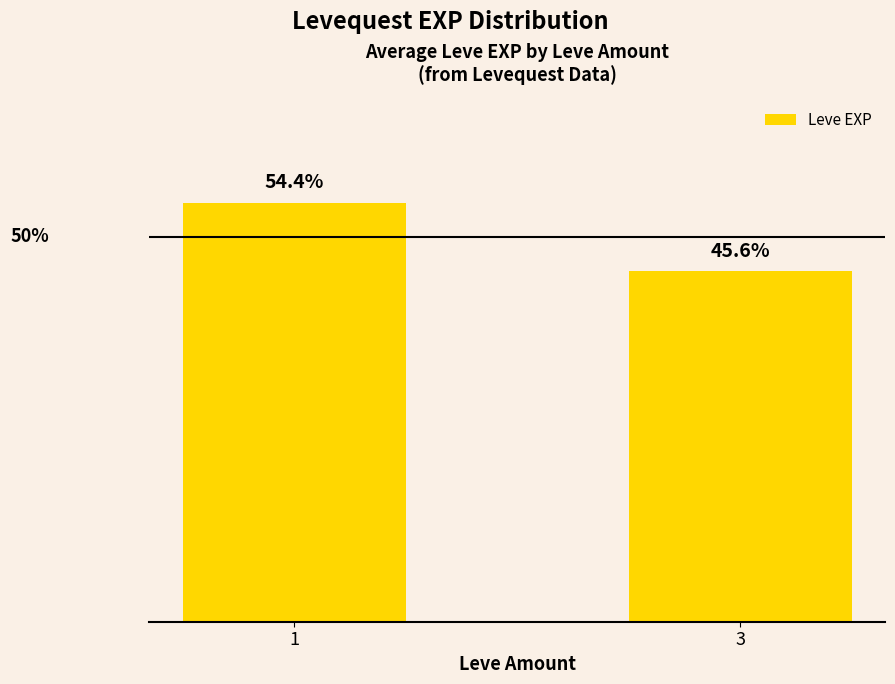

What is the maximum value shown in the chart?

6005